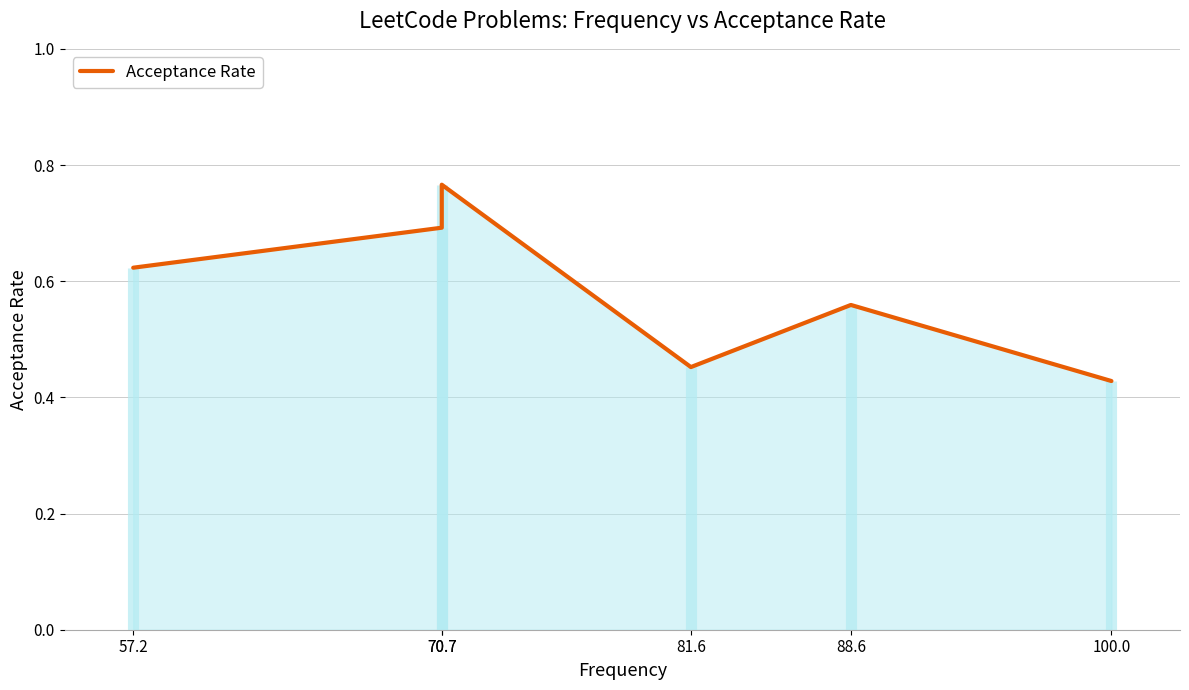

At which label is the value closest to 0?

100.0